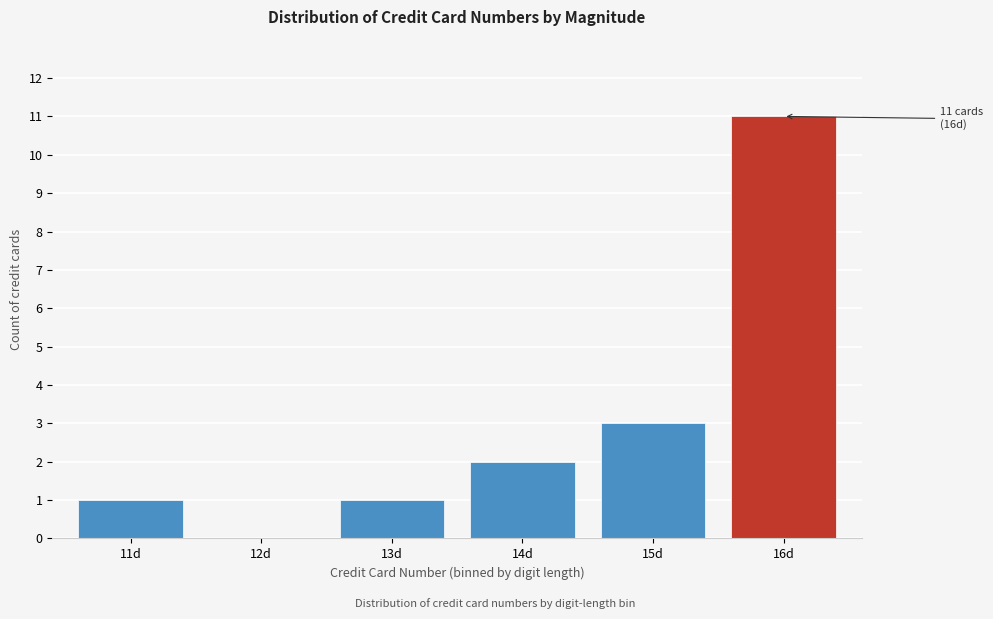

Reading left to right, extract all data points from this chart.

11d=1	12d=0	13d=1	14d=2	15d=3	16d=11